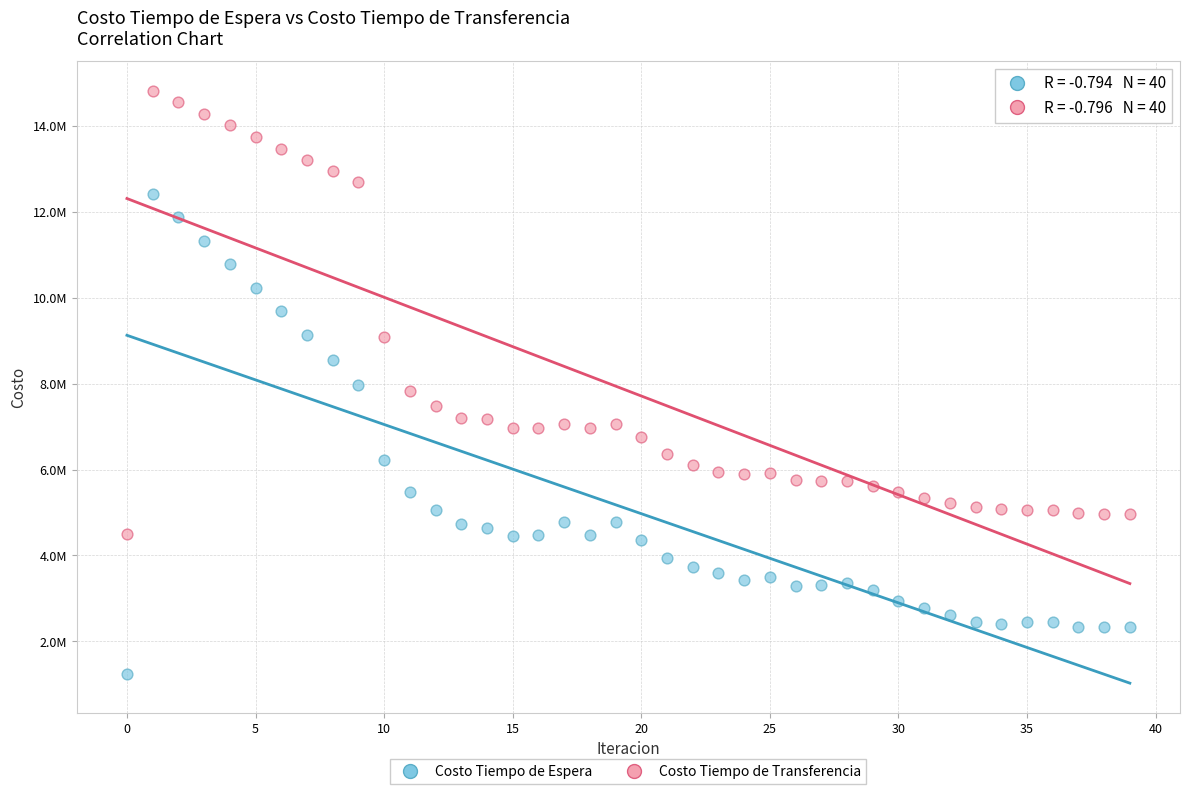

What are all the series names shown in the legend?

Costo Tiempo de Espera, Costo Tiempo de Transferencia